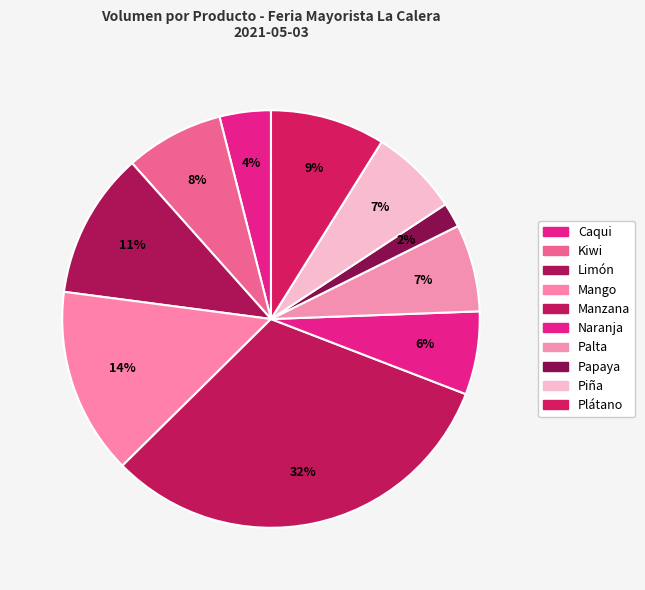

How many segments does this pie chart have?

10